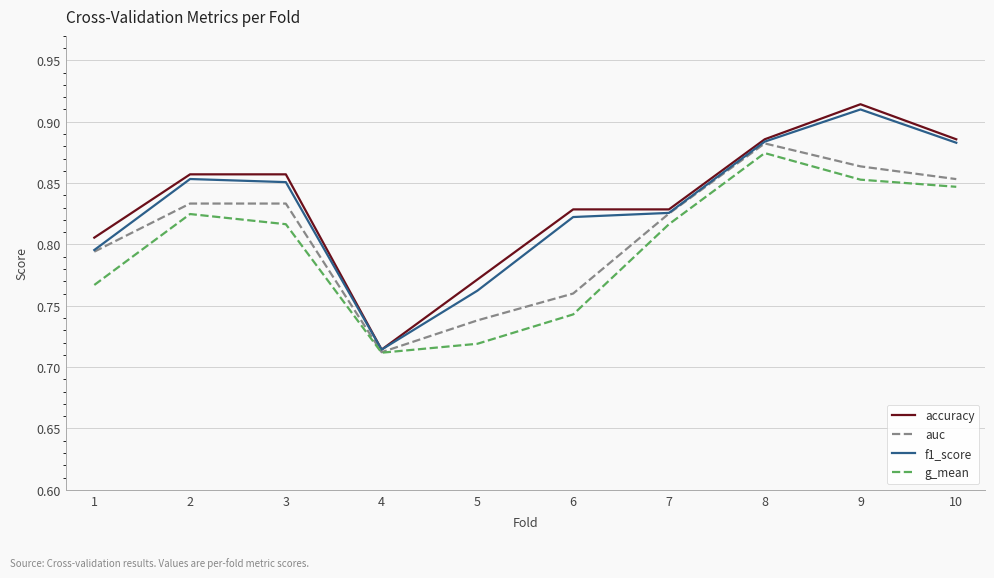

Between 8 and 10, which series saw the biggest shift?

auc